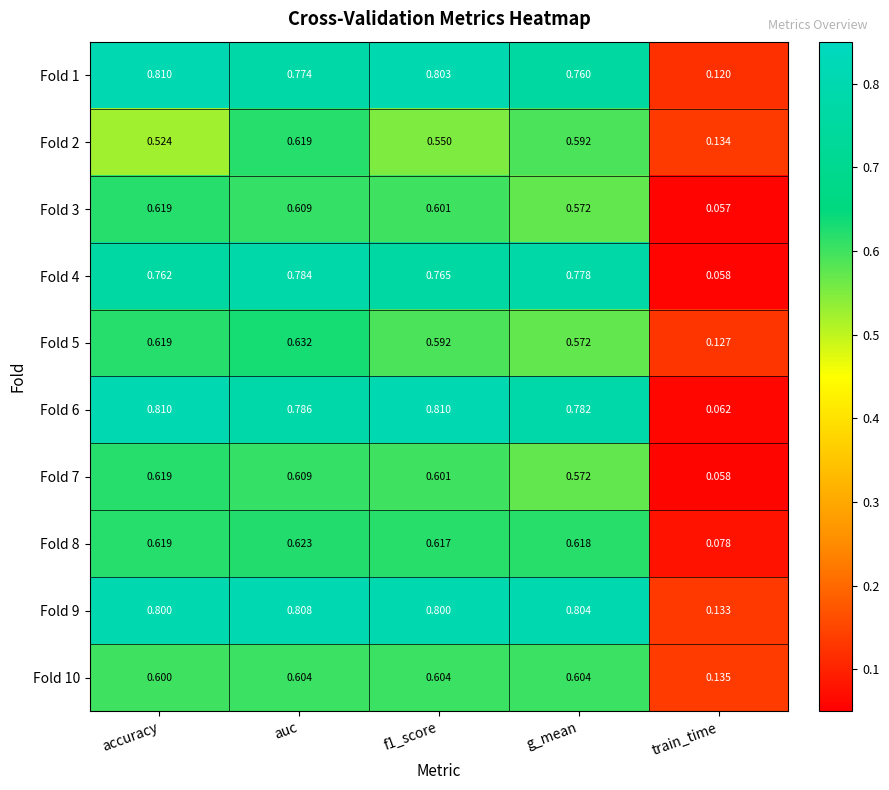

How many categories are shown in the chart?

5